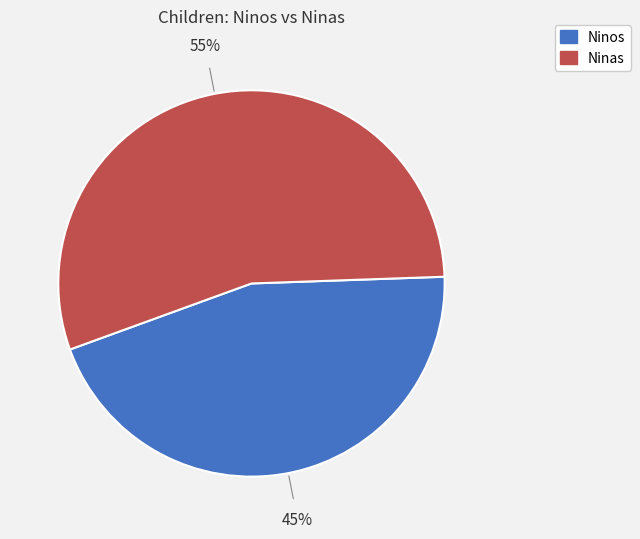

Does any single category account for the majority?

Yes